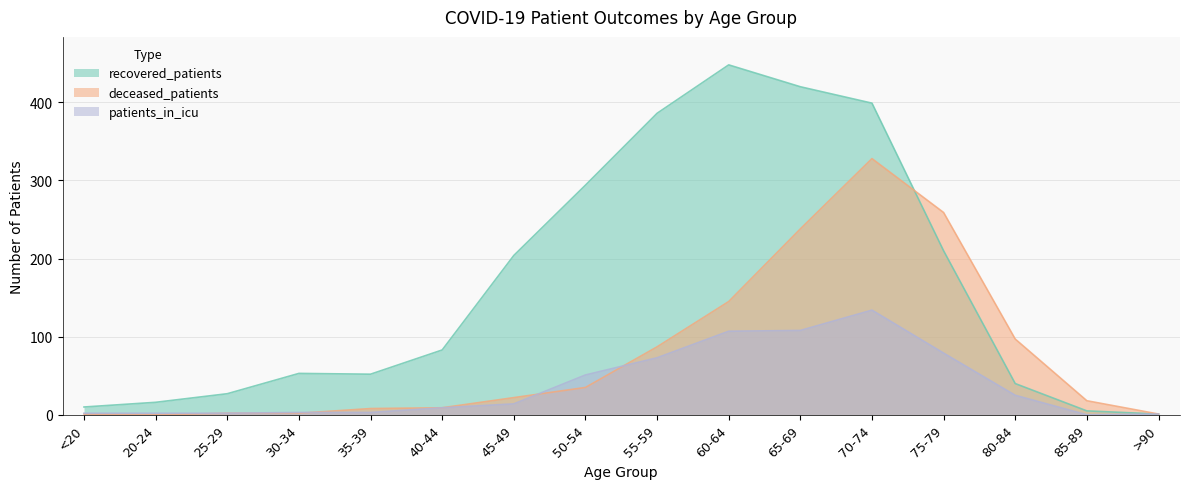

At which category does recovered_patients reach its first local peak?

30-34